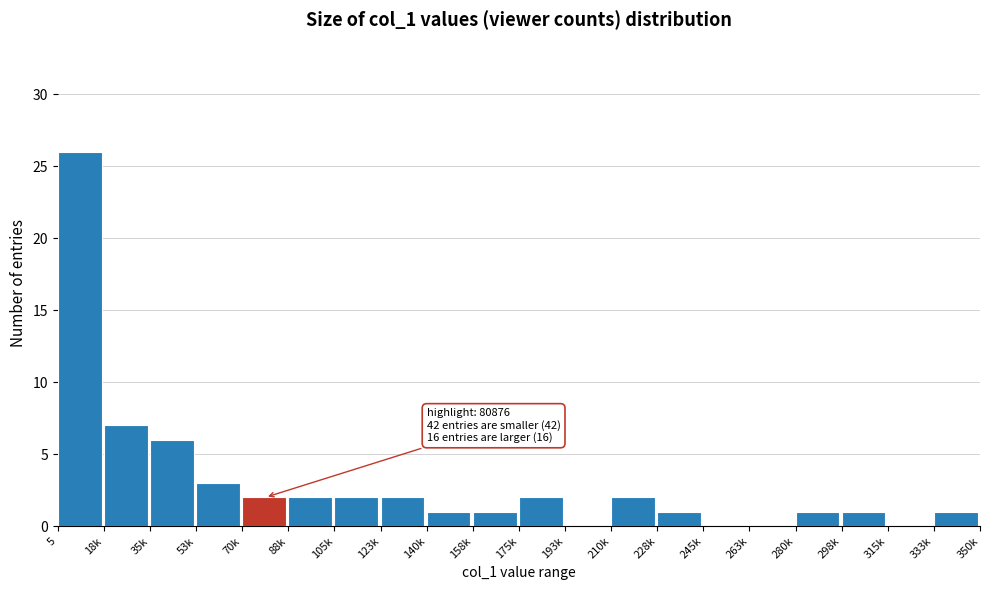

Reading right to left, list all the values displayed in this chart.

333k=1	315k=0	298k=1	280k=1	263k=0	245k=0	228k=1	210k=2	193k=0	175k=2	158k=1	140k=1	123k=2	105k=2	88k=2	70k=2	53k=3	35k=6	18k=7	5=26